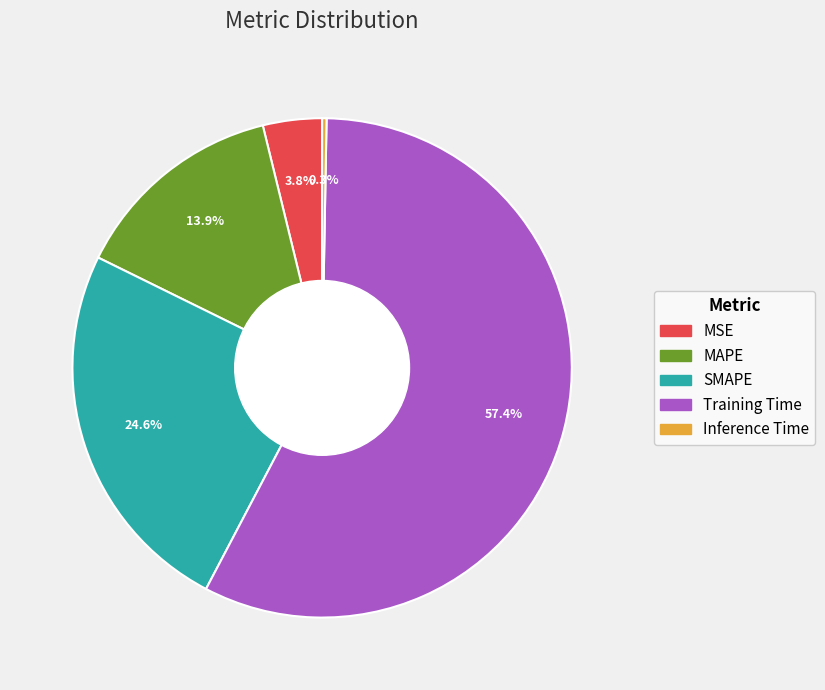

What is the largest slice in the pie chart?

Training Time